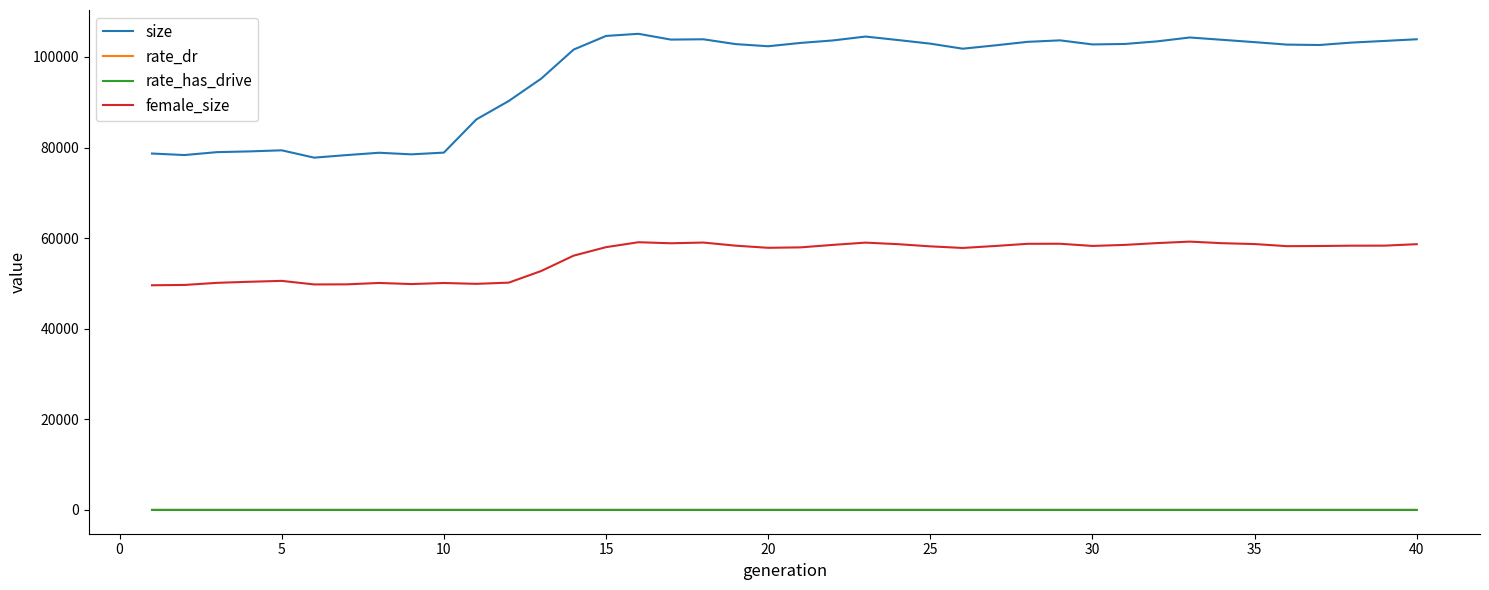

Reading left to right, list all the values displayed in this chart.

size: 78676.0	78341.0	78982.0	79146.0	79386.0	77768.0	78332.0	78849.0	78496.0	78880.0	86201.0	90273.0	95205.0	101621.0	104636.0	105107.0	103830.0	103899.0	102831.0	102360.0	103096.0	103644.0	104501.0	103734.0	102932.0	101818.0	102554.0	103334.0	103661.0	102760.0	102862.0	103444.0	104295.0	103782.0	103265.0	102721.0	102636.0	103174.0	103533.0	103900.0
rate_dr: 0.0	0.0	0.0	0.0	0.0	0.0	0.0	0.0	0.0	0.0	0.1	0.1	0.1	0.1	0.1	0.1	0.1	0.1	0.1	0.1	0.1	0.1	0.1	0.1	0.1	0.1	0.1	0.1	0.1	0.1	0.1	0.1	0.1	0.1	0.1	0.1	0.1	0.1	0.1	0.1
rate_has_drive: 0.0	0.0	0.0	0.0	0.0	0.0	0.0	0.0	0.0	0.0	0.1	0.1	0.1	0.1	0.1	0.1	0.1	0.1	0.1	0.1	0.1	0.1	0.1	0.1	0.1	0.1	0.1	0.1	0.1	0.1	0.1	0.1	0.1	0.1	0.1	0.1	0.1	0.1	0.1	0.1
female_size: 49596.0	49662.0	50128.0	50366.0	50563.0	49778.0	49796.0	50105.0	49860.0	50095.0	49909.0	50173.0	52741.0	56130.0	58007.0	59096.0	58865.0	59024.0	58336.0	57862.0	57962.0	58511.0	59009.0	58668.0	58184.0	57833.0	58265.0	58748.0	58758.0	58277.0	58506.0	58909.0	59231.0	58882.0	58693.0	58225.0	58261.0	58335.0	58341.0	58663.0